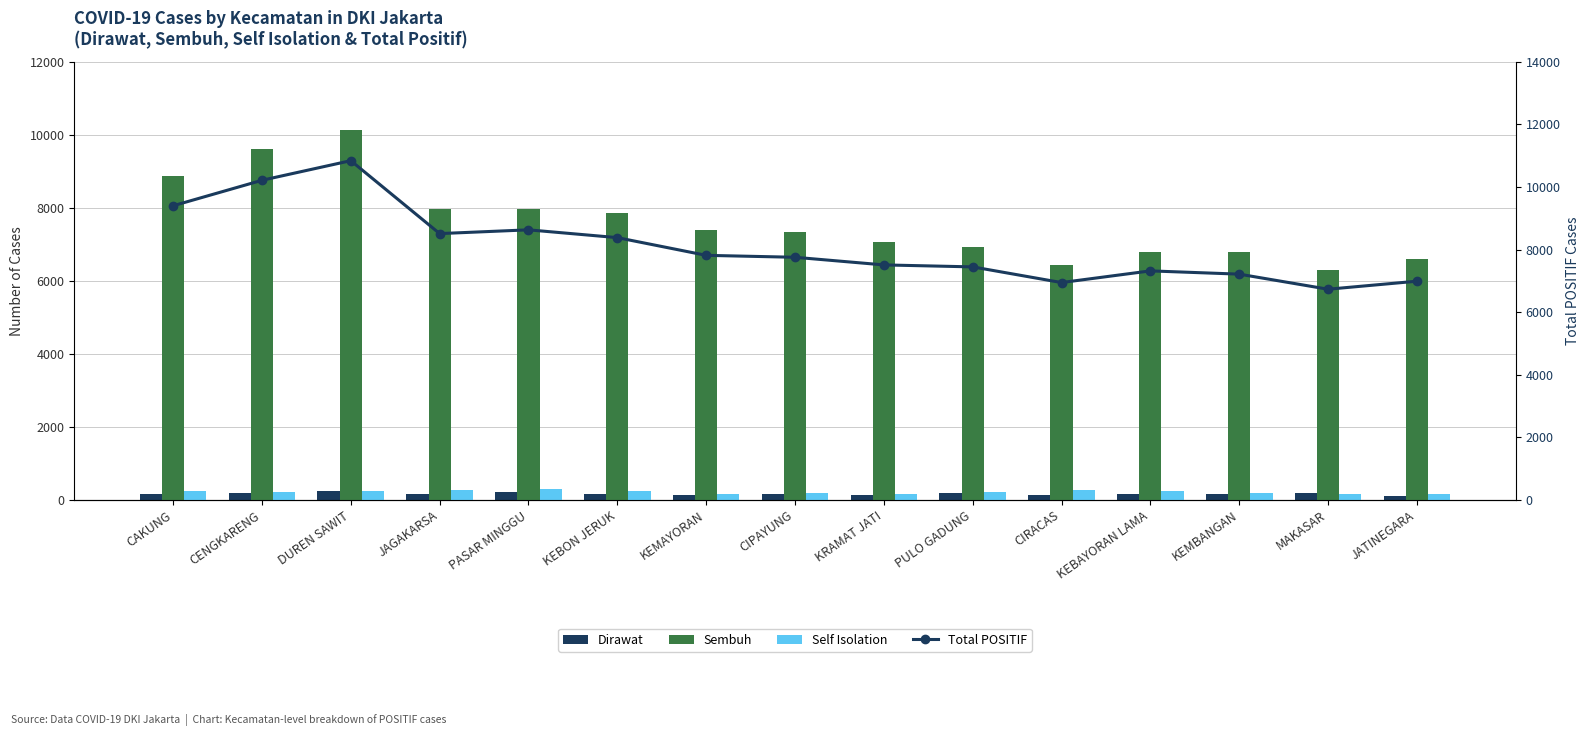

At how many categories does at least one series exceed 9981?

2